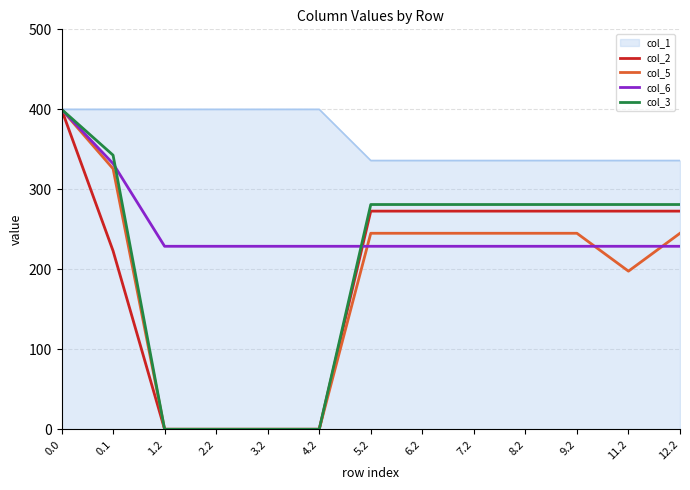

Which series changed the most between 0.1 and 12.2?

col_6